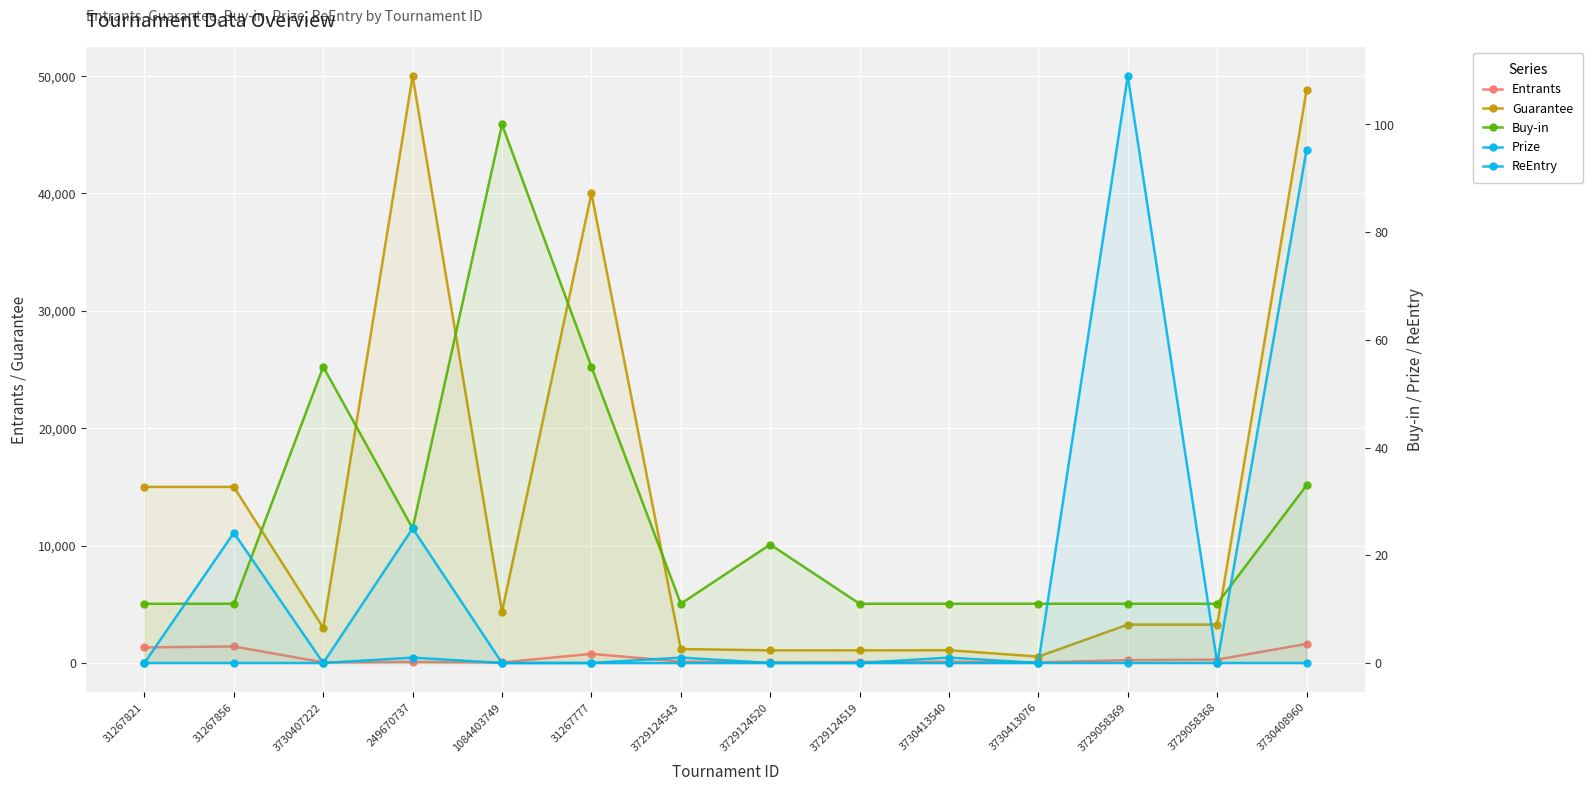

Reading left to right, extract all data points from this chart.

Entrants: 1331.0	1411.0	59.0	98.0	48.0	779.0	121.0	54.0	82.0	111.0	55.0	243.0	293.0	1627.0
Guarantee: 15000.0	15000.0	3000.0	50000.0	4368.0	40000.0	1186.0	1080.0	1075.0	1090.0	545.0	3270.0	3270.0	48810.0
Buy-in: 11.0	11.0	55.0	25.0	100.0	55.0	11.0	22.0	11.0	11.0	11.0	11.0	11.0	33.0
Prize: 0.0	24.2	0.0	25.0	0.0	0.0	0.0	0.0	0.0	0.0	0.0	109.0	0.0	95.3
ReEntry: 0.0	0.0	0.0	1.0	0.0	0.0	1.0	0.0	0.0	1.0	0.0	0.0	0.0	0.0